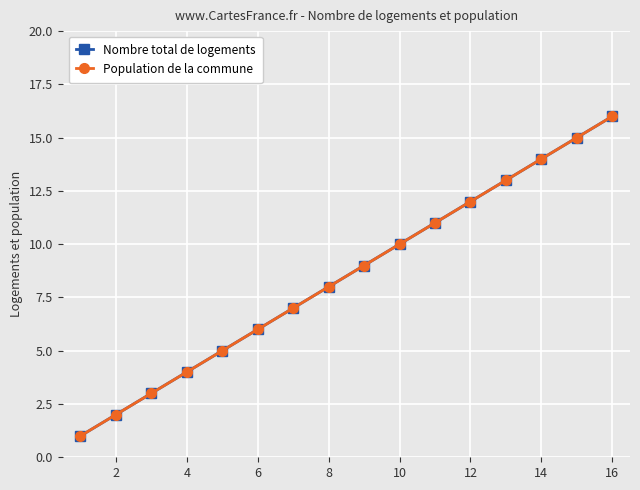

Does the chart have visible grid lines?

Yes